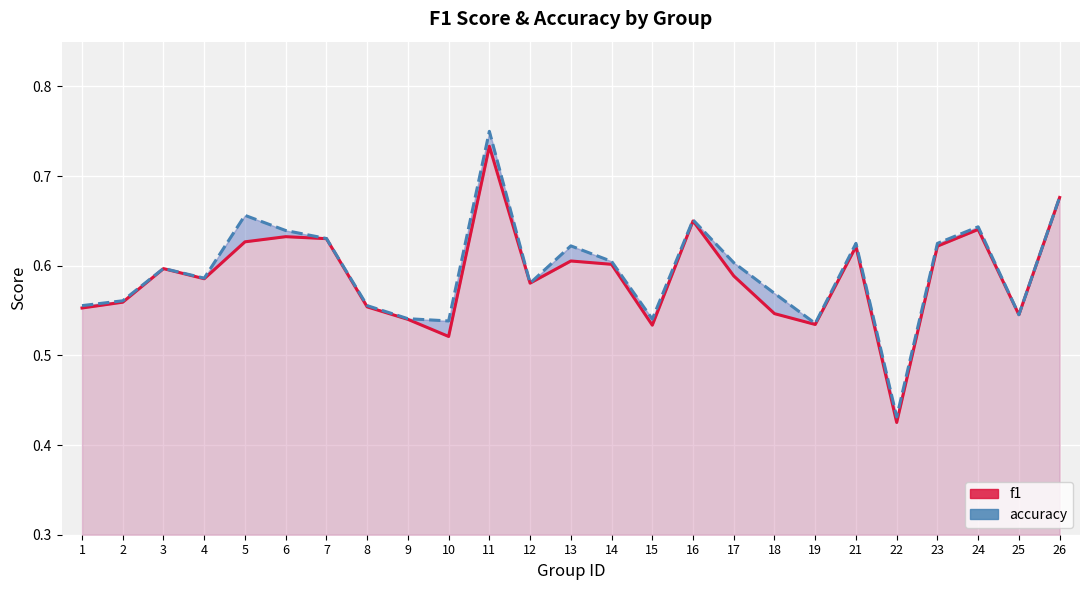

What is the sum of all accuracy values?

14.9